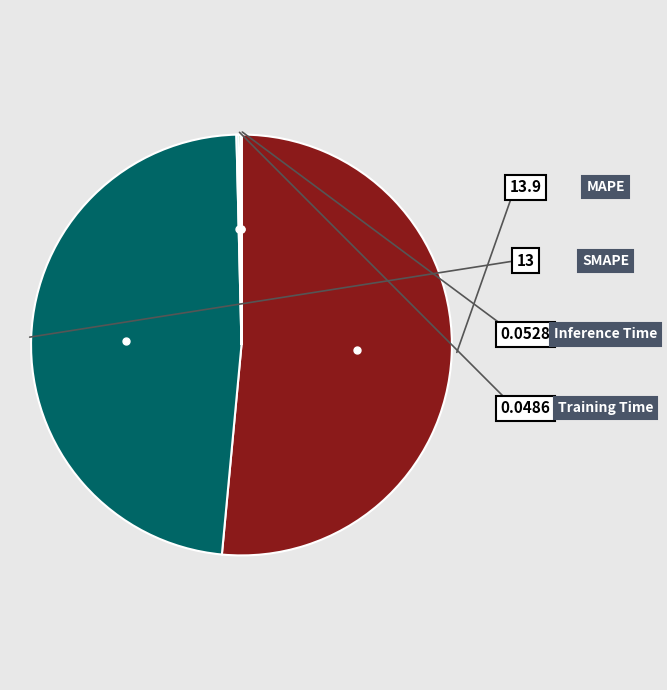

Is there any slice that represents more than half of the pie?

Yes